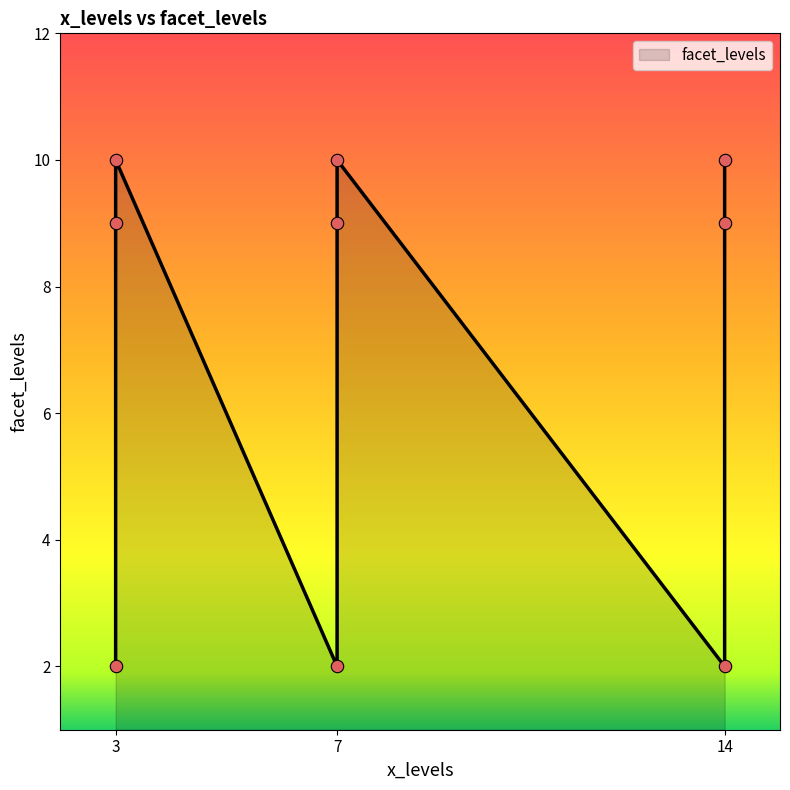

What is the change in value from 14 to 14?

-1